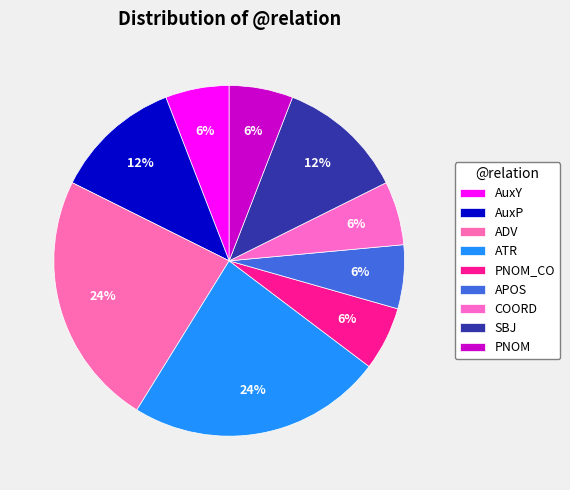

How many segments does this pie chart have?

9